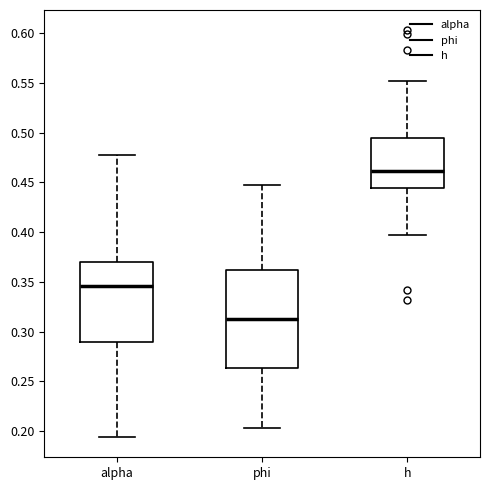

Reading left to right, transcribe this box plot: for each box, give where its median line is, the range the box spans, and where its two whiskers end, as read against the y-axis. The values are not printed on the chart, so give them approximately, as read against the axis.

alpha: median 0.345, box 0.290 to 0.370, whiskers 0.195 to 0.480
phi: median 0.315, box 0.265 to 0.360, whiskers 0.205 to 0.445
h: median 0.460, box 0.445 to 0.495, whiskers 0.400 to 0.550